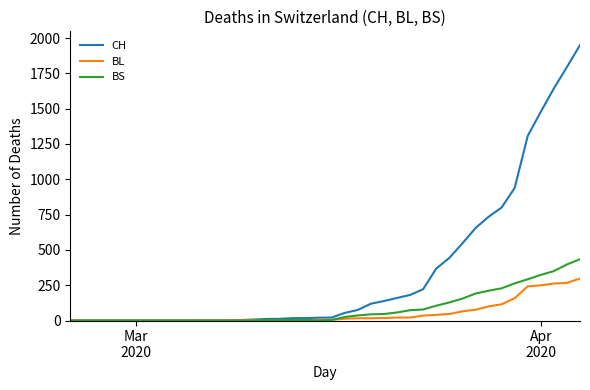

Which series has the widest spread of values?

CH